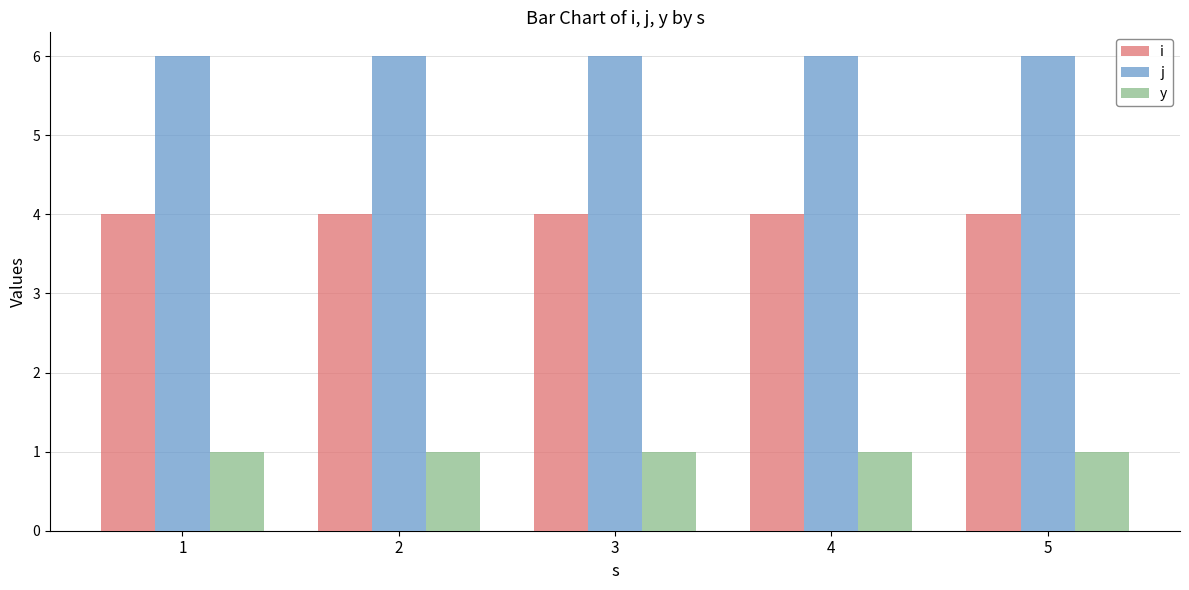

What is the approximate value of i at 1?

4